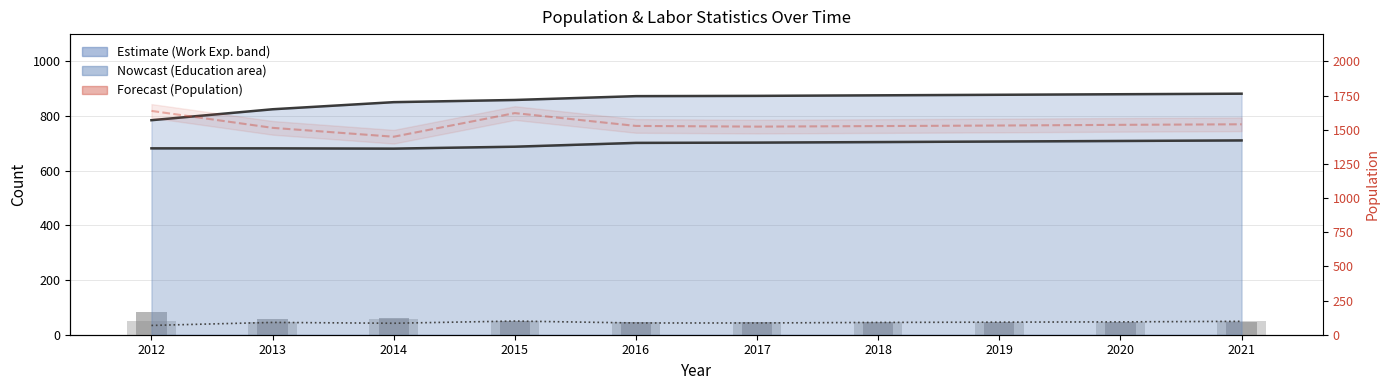

The Work_Experience series shows 1197 at 2015. True or false?

False